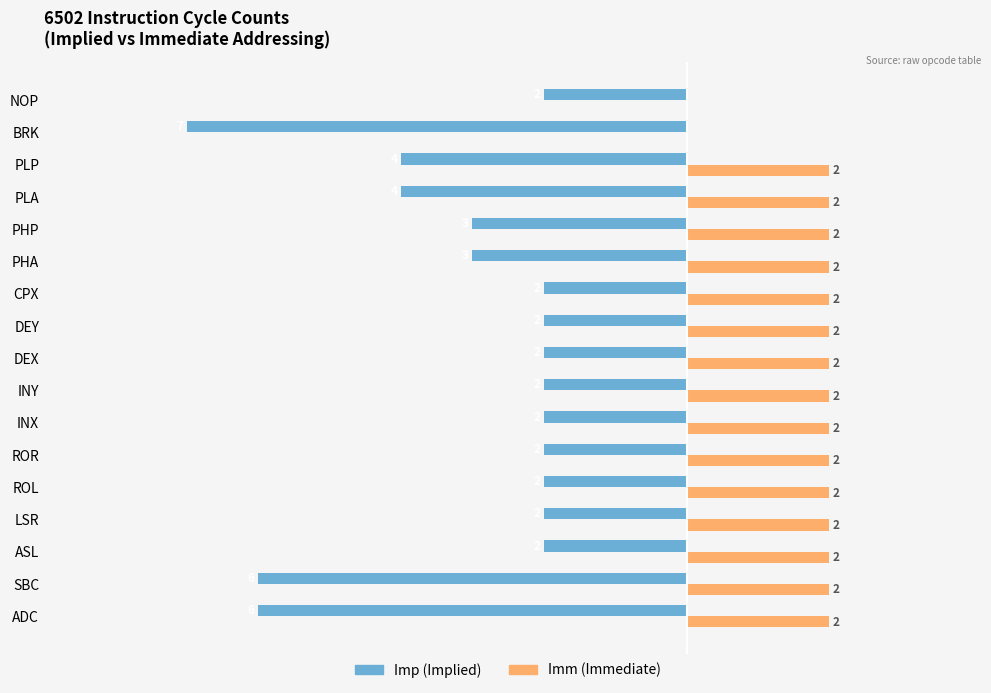

Which series changed the most between ASL and PHP?

Imp (Implied)